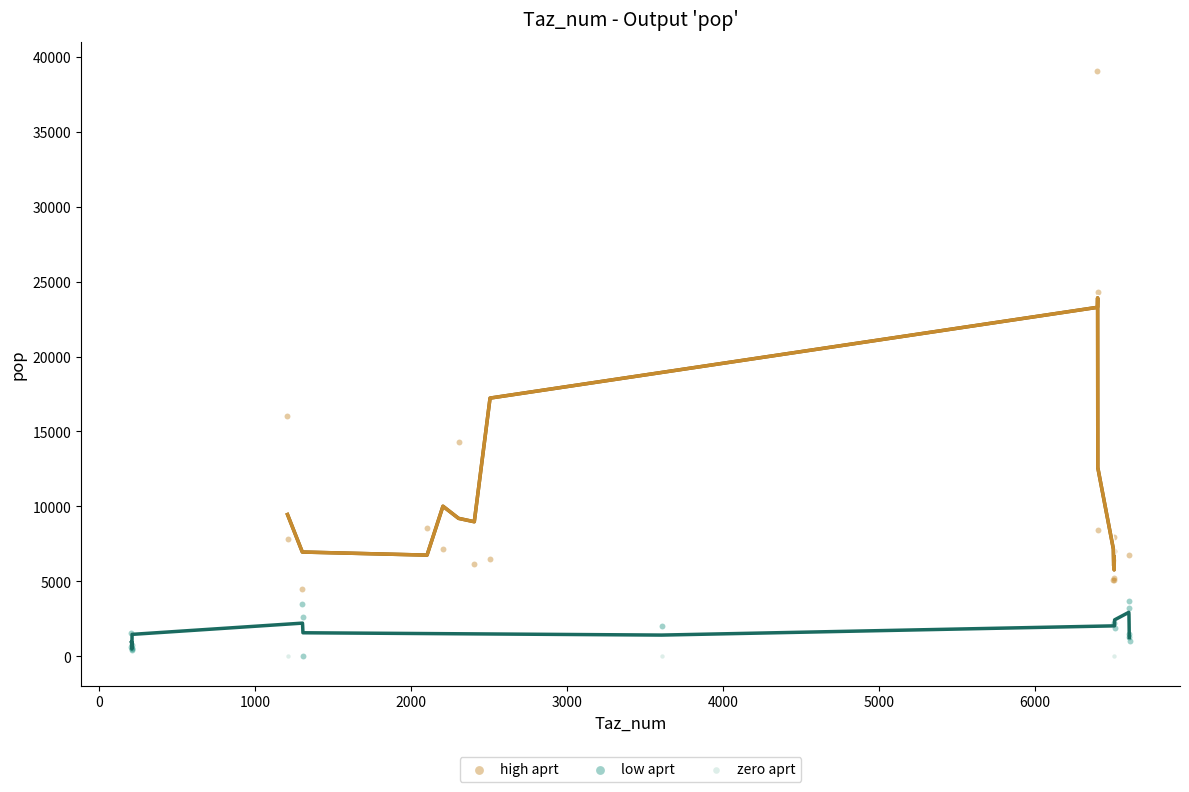

Which series contains the highest Y value?

high aprt